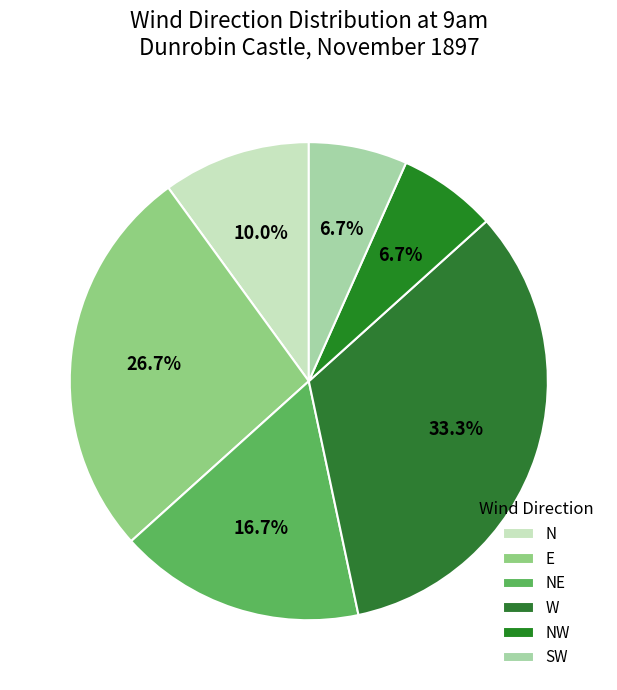

Does N represent more than half of the total?

No